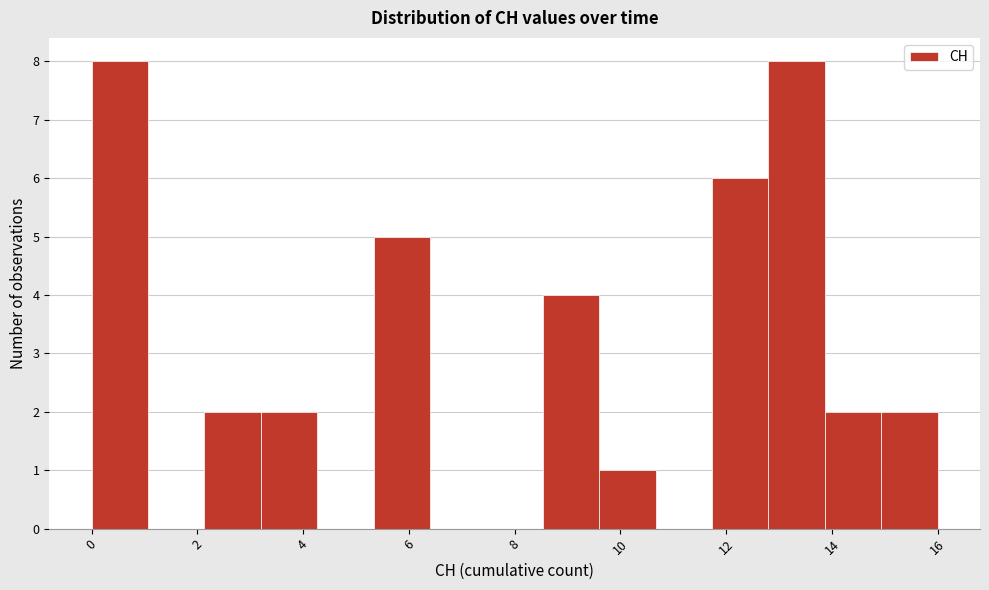

Reading left to right, transcribe this chart: for each bar, give the range it covers on the x-axis and its height. Neither the bar edges nor the heights are printed on the chart, so give them approximately, as read against the axes.

0.0 to 1.0: 8
1.0 to 2.2: 0
2.2 to 3.2: 2
3.2 to 4.2: 2
4.2 to 5.4: 0
5.4 to 6.4: 5
6.4 to 7.4: 0
7.4 to 8.6: 0
8.6 to 9.6: 4
9.6 to 10.6: 1
10.6 to 11.8: 0
11.8 to 12.8: 6
12.8 to 13.8: 8
13.8 to 15.0: 2
15.0 to 16.0: 2